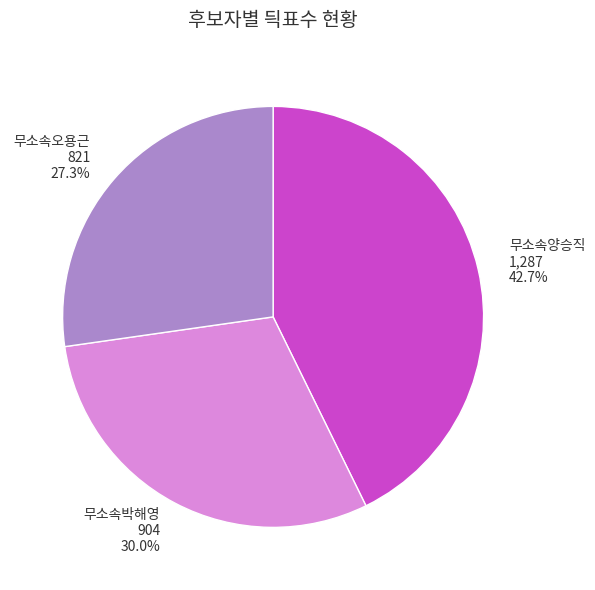

To the nearest percent, what percentage of the pie is 무소속박해영?

30%